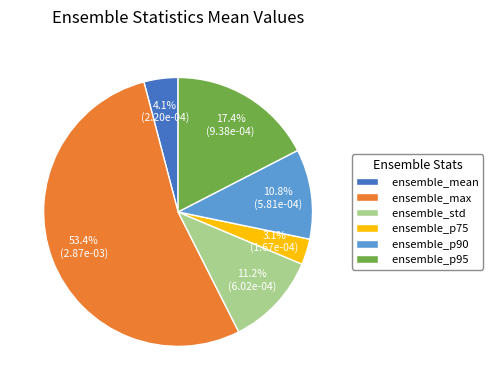

Count the number of slices in the pie.

6